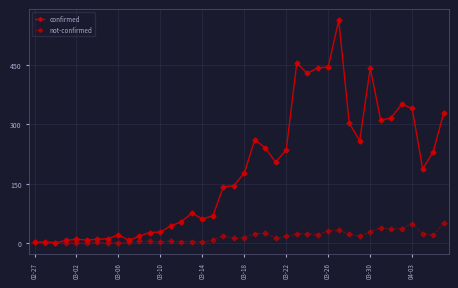

How many data points does each series have?

40